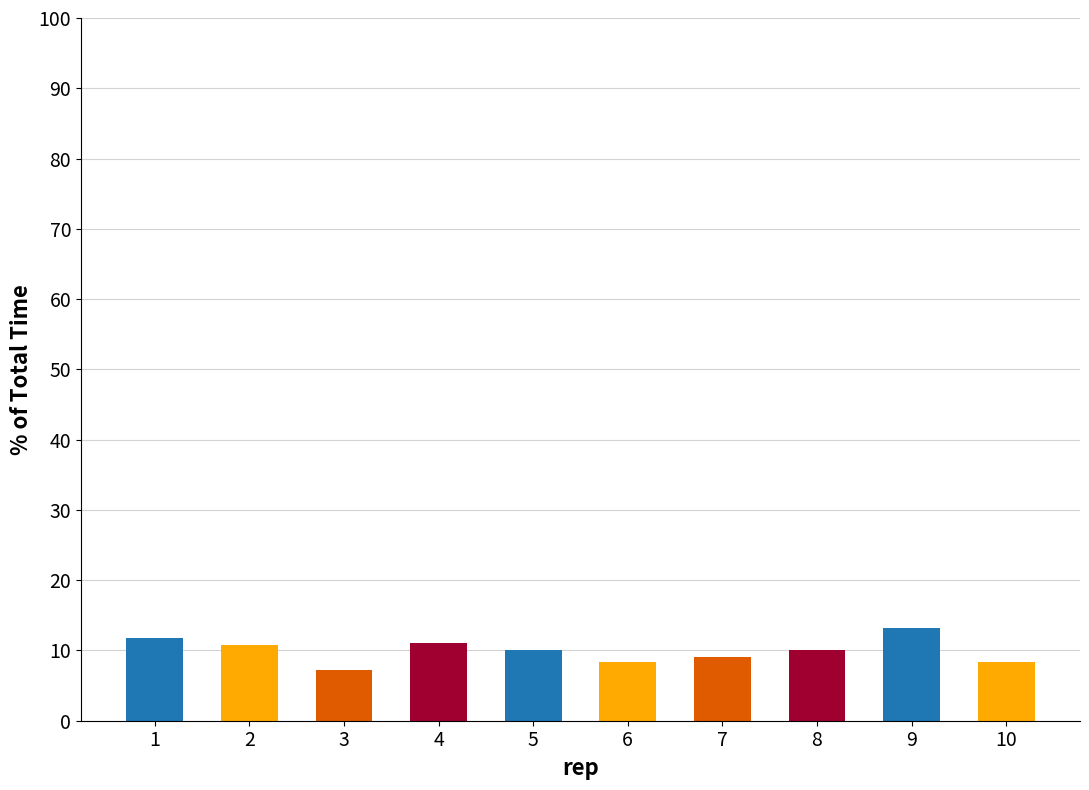

How many series are shown in this chart?

1